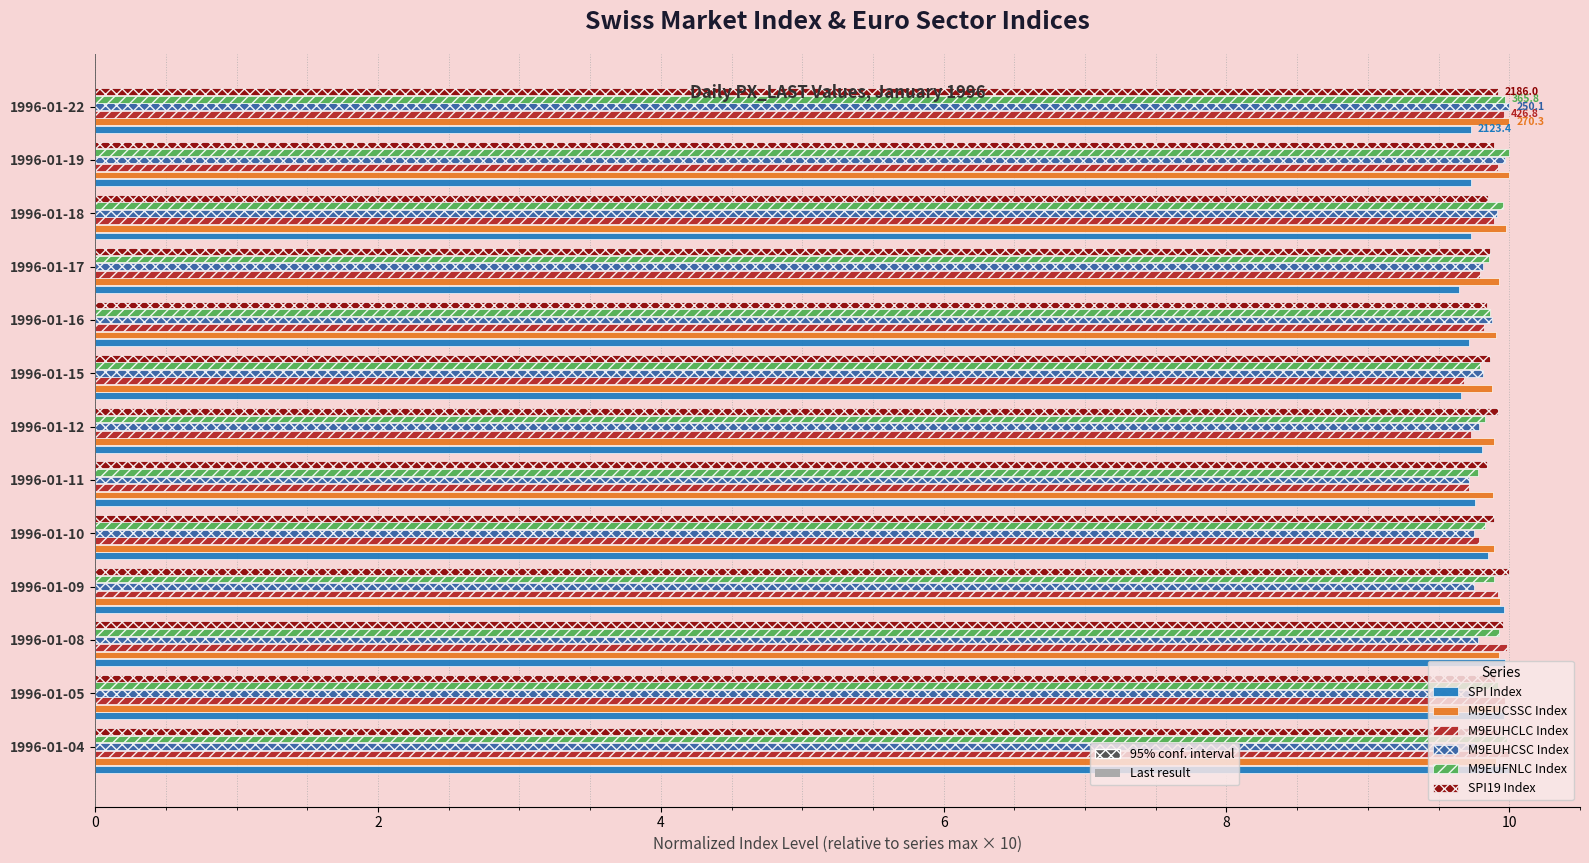

What is the greatest value displayed?

10.0